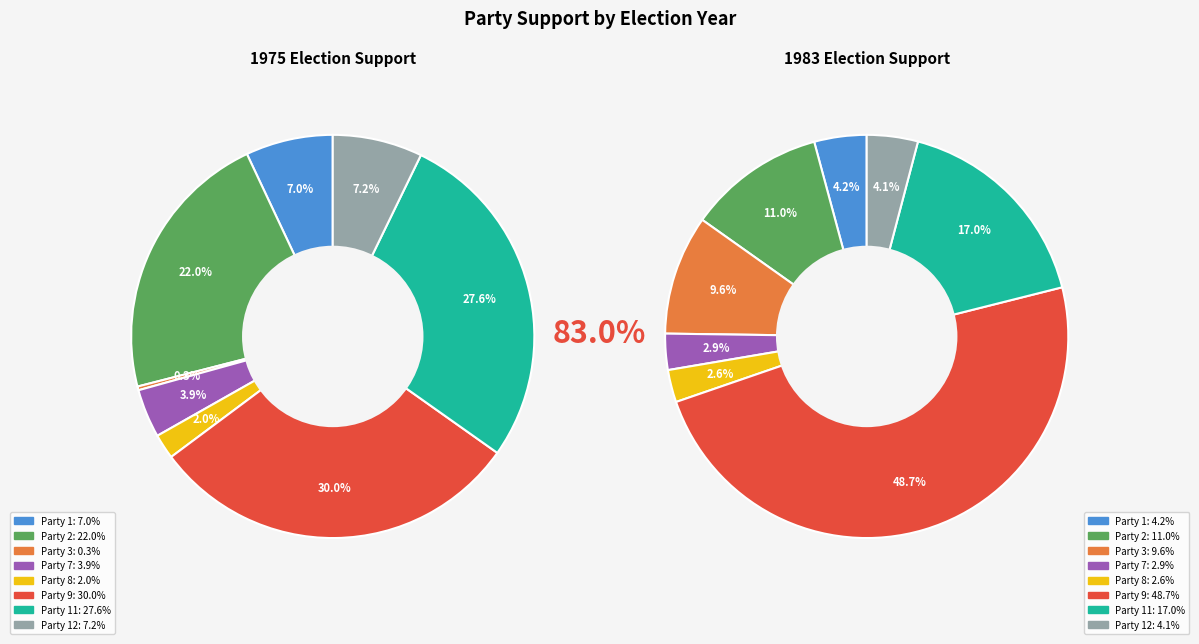

To the nearest percent, what is the average slice percentage?

12%